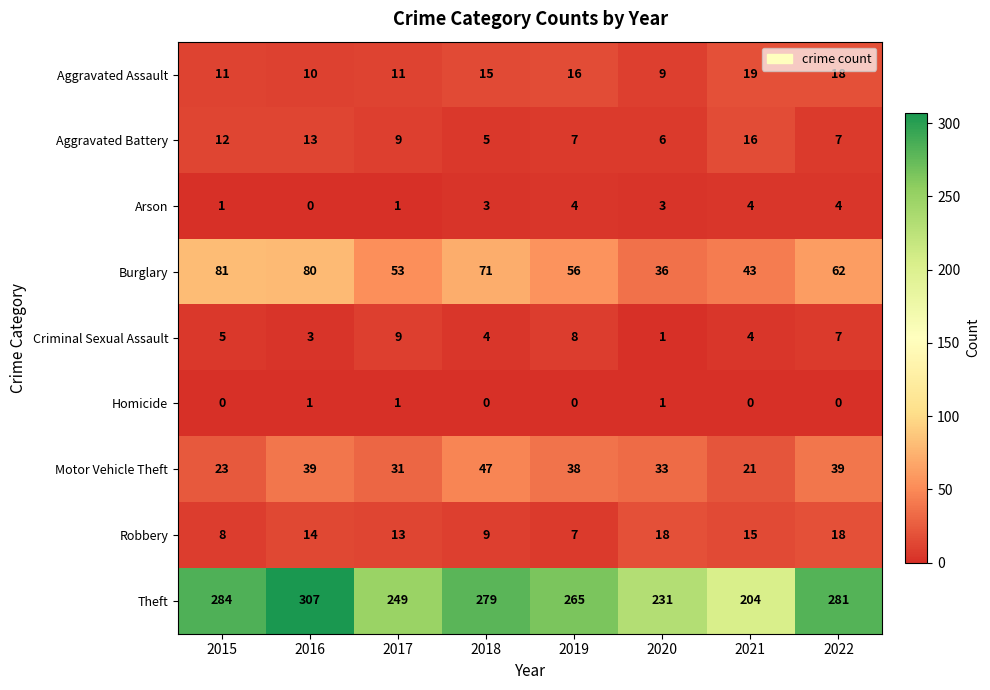

The value of Burglary at 2017 is 18. True or false?

False